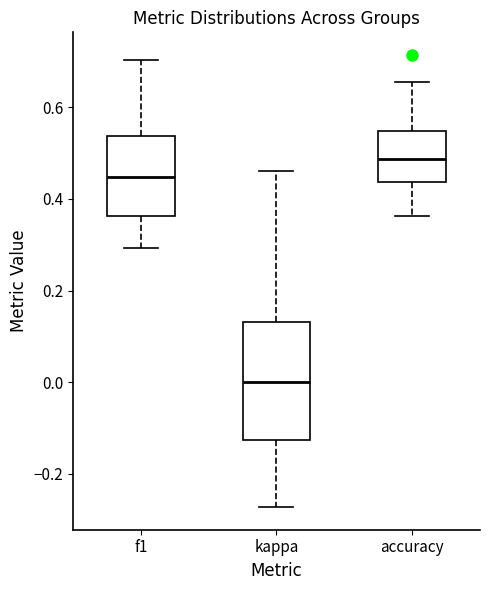

Which box has the lowest median line?

kappa